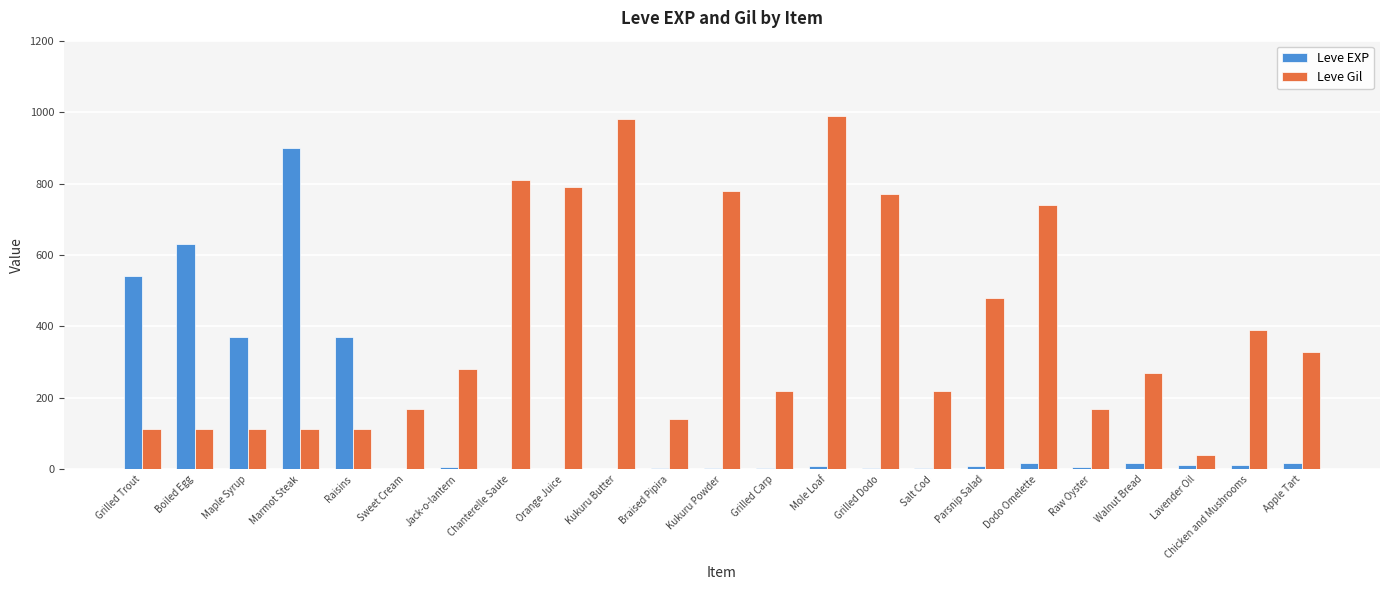

Are the bars grouped side by side (vs. stacked)?

Yes